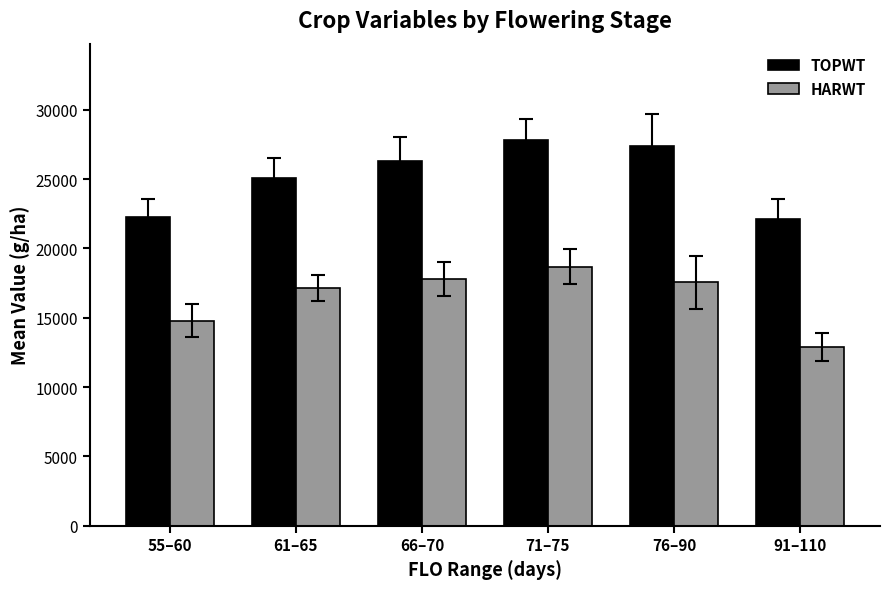

Which series changed the most between 66–70 and 91–110?

HARWT